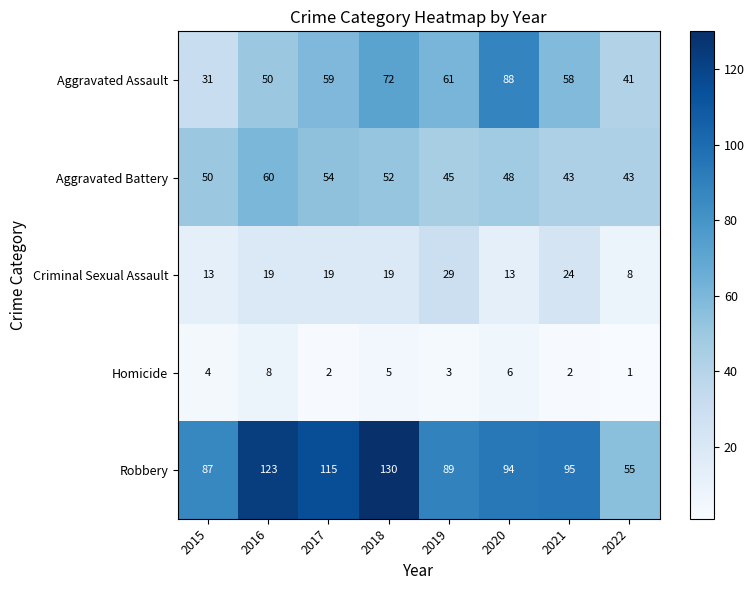

Read the Aggravated Assault value at 2020, to the nearest 5.

90